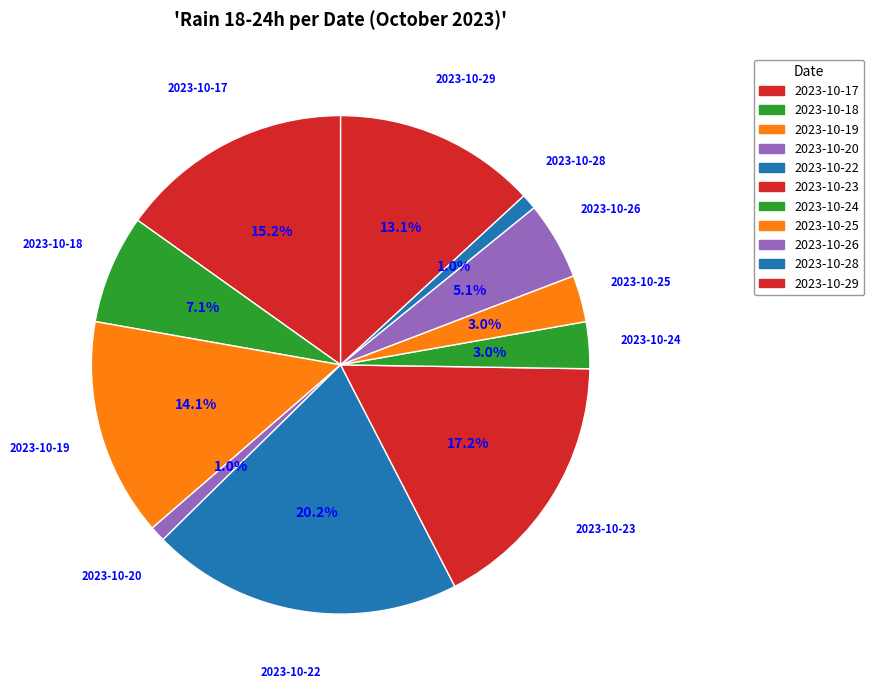

How many slices are in this pie chart?

11